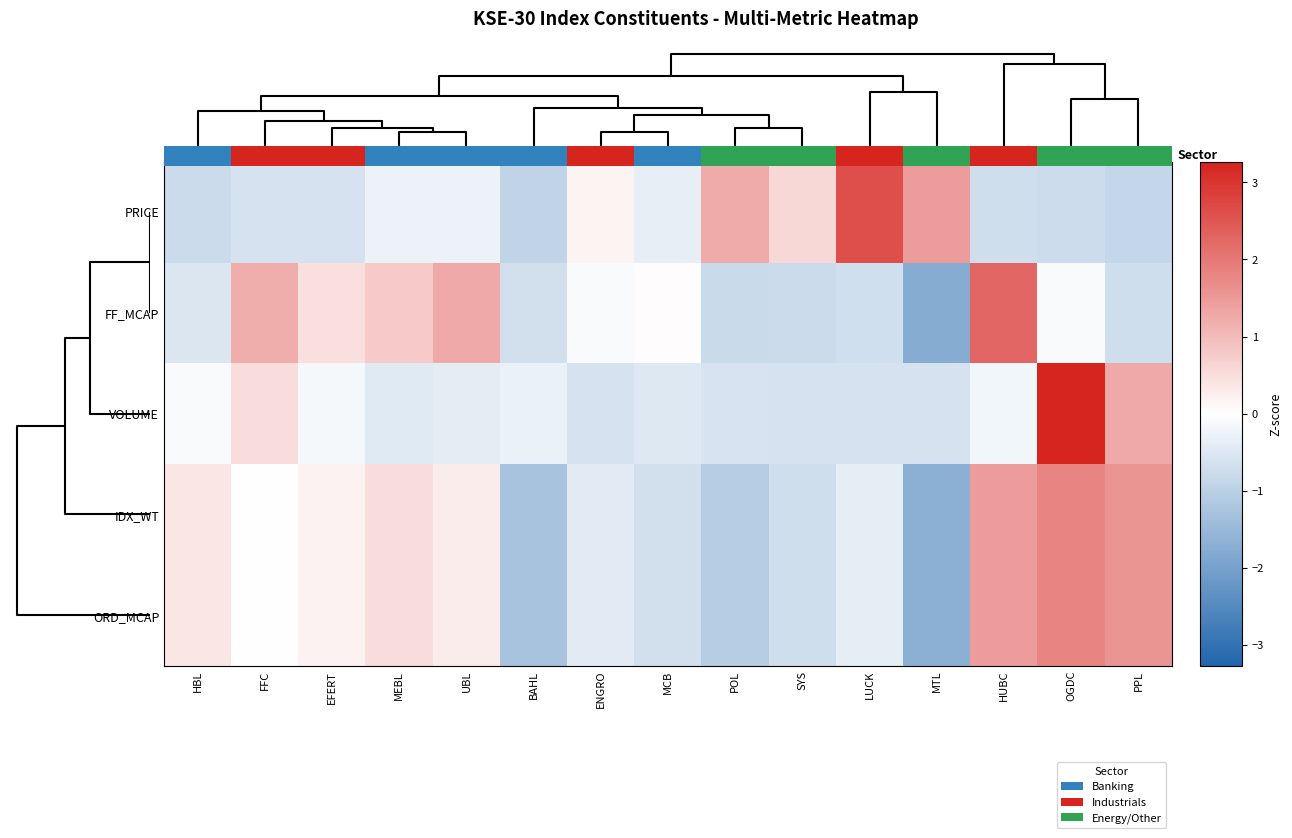

Reading right to left, list all the values displayed in this chart.

PRICE: PPL=-0.9	OGDC=-0.7	HUBC=-0.7	MTL=1.4	LUCK=2.6	SYS=0.6	POL=1.2	MCB=-0.4	ENGRO=0.2	BAHL=-0.9	UBL=-0.3	MEBL=-0.3	EFERT=-0.6	FFC=-0.6	HBL=-0.8
FF_MCAP: PPL=-0.7	OGDC=-0.1	HUBC=2.3	MTL=-1.8	LUCK=-0.7	SYS=-0.8	POL=-0.8	MCB=0.0	ENGRO=-0.1	BAHL=-0.6	UBL=1.3	MEBL=0.8	EFERT=0.5	FFC=1.2	HBL=-0.5
VOLUME: PPL=1.3	OGDC=3.3	HUBC=-0.2	MTL=-0.6	LUCK=-0.6	SYS=-0.6	POL=-0.6	MCB=-0.5	ENGRO=-0.6	BAHL=-0.3	UBL=-0.4	MEBL=-0.4	EFERT=-0.1	FFC=0.5	HBL=-0.1
IDX_WT: PPL=1.6	OGDC=1.8	HUBC=1.4	MTL=-1.7	LUCK=-0.4	SYS=-0.7	POL=-1.1	MCB=-0.6	ENGRO=-0.4	BAHL=-1.3	UBL=0.3	MEBL=0.5	EFERT=0.2	FFC=-0.0	HBL=0.4
ORD_MCAP: PPL=1.6	OGDC=1.8	HUBC=1.4	MTL=-1.7	LUCK=-0.4	SYS=-0.7	POL=-1.1	MCB=-0.6	ENGRO=-0.4	BAHL=-1.3	UBL=0.3	MEBL=0.5	EFERT=0.2	FFC=-0.0	HBL=0.4